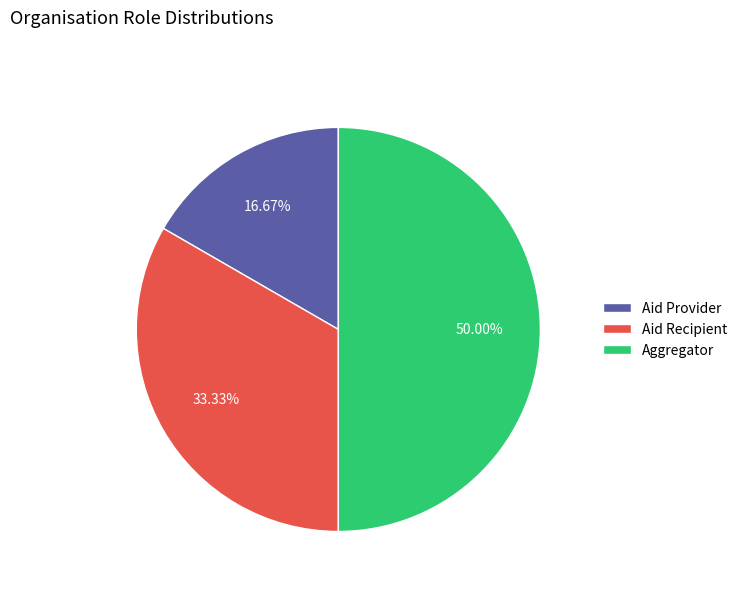

To the nearest percent, what is the average slice percentage?

33%